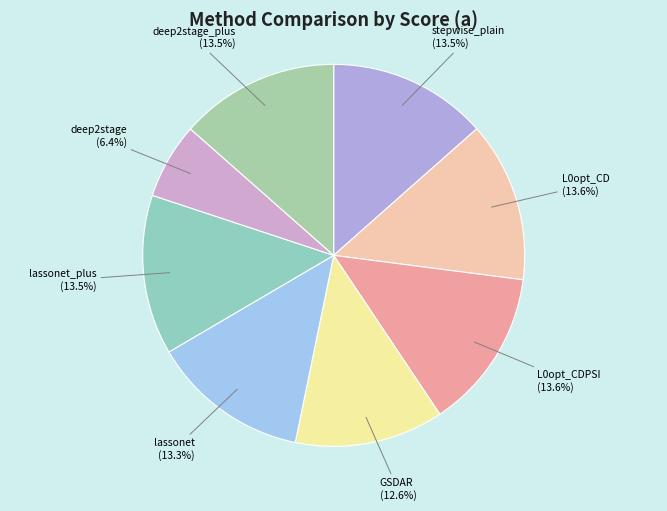

What percentage do deep2stage and L0opt_CDPSI together represent?

20.0%